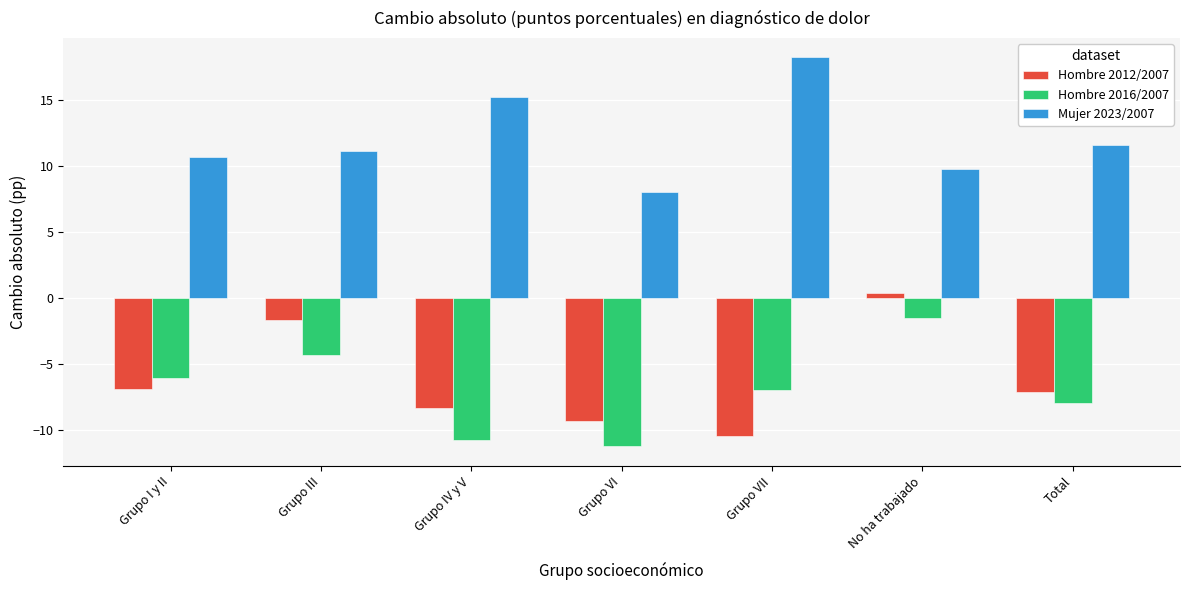

What is the average value of the Hombre 2012/2007 series?

-6.2